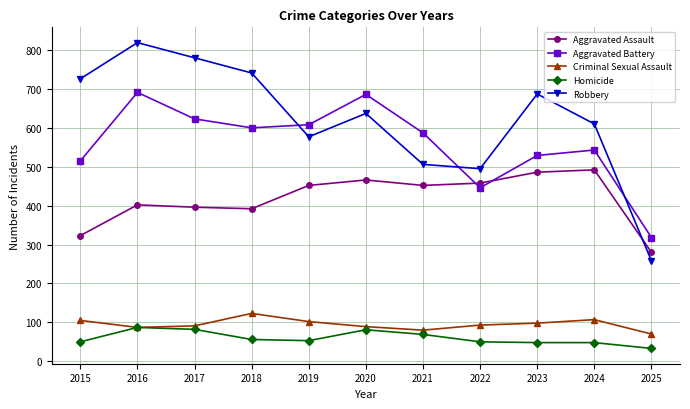

Where is the first local minimum for Robbery?

2019